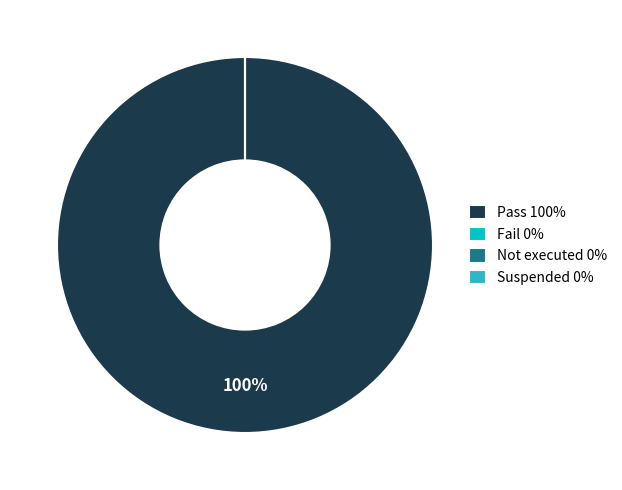

To the nearest percent, what is the difference between the largest and smallest slice percentages?

100%